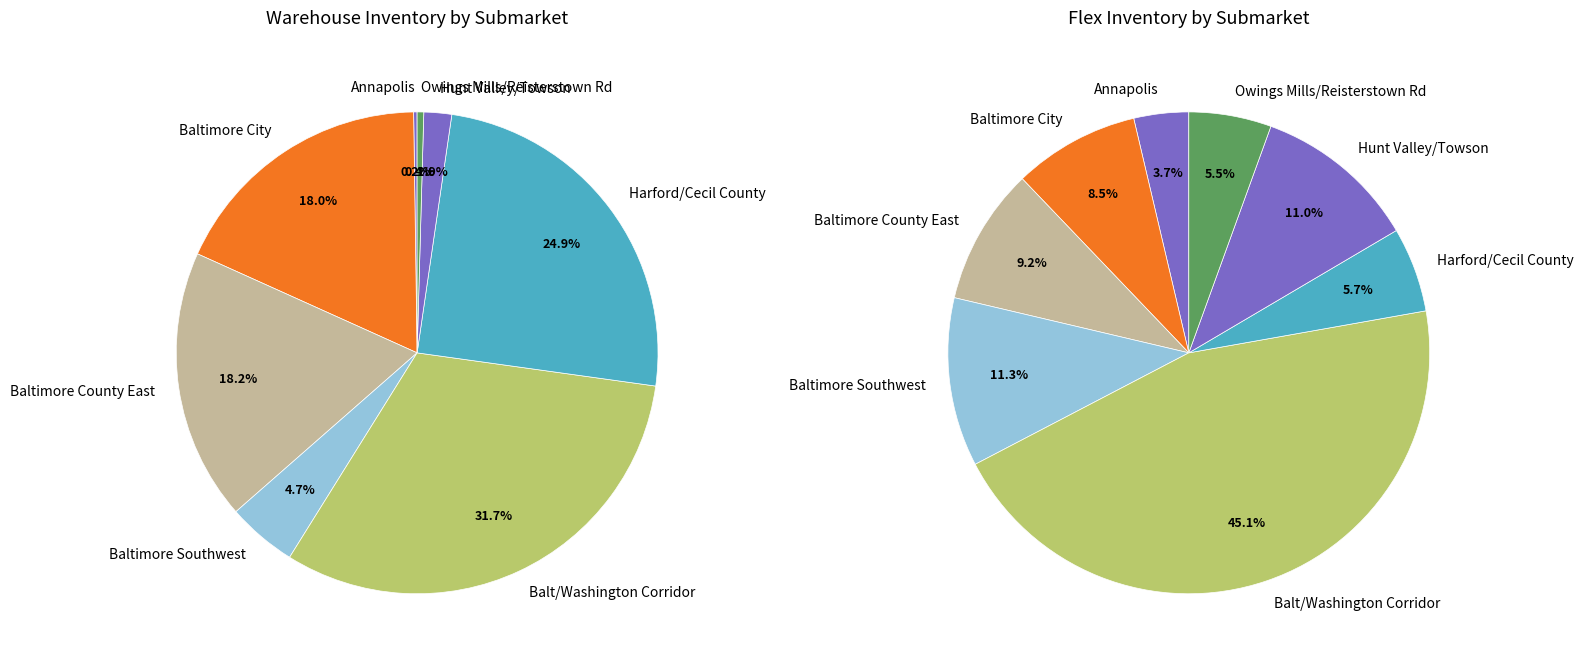

What is the spread (max minus min) of values at Harford/Cecil County?

37891897